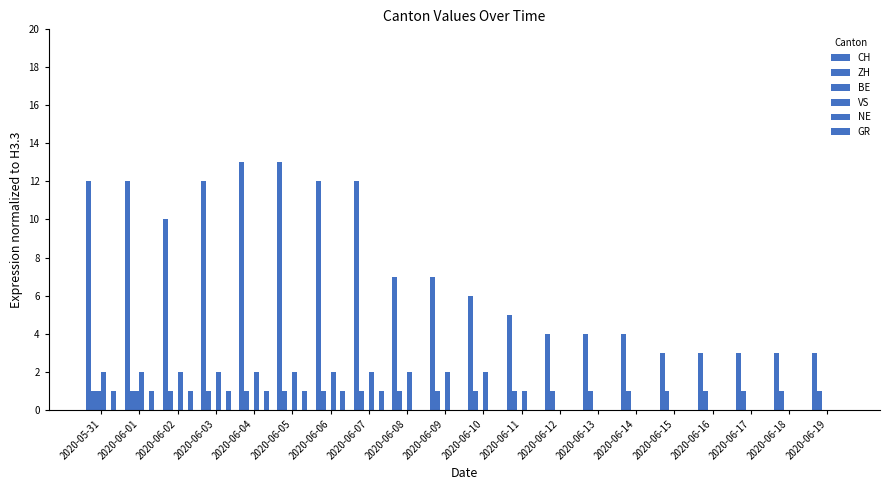

Reading left to right, transcribe all the data shown in this chart.

CH: 2020-05-31=12	2020-06-01=12	2020-06-02=10	2020-06-03=12	2020-06-04=13	2020-06-05=13	2020-06-06=12	2020-06-07=12	2020-06-08=7	2020-06-09=7	2020-06-10=6	2020-06-11=5	2020-06-12=4	2020-06-13=4	2020-06-14=4	2020-06-15=3	2020-06-16=3	2020-06-17=3	2020-06-18=3	2020-06-19=3
ZH: 2020-05-31=1	2020-06-01=1	2020-06-02=1	2020-06-03=1	2020-06-04=1	2020-06-05=1	2020-06-06=1	2020-06-07=1	2020-06-08=1	2020-06-09=1	2020-06-10=1	2020-06-11=1	2020-06-12=1	2020-06-13=1	2020-06-14=1	2020-06-15=1	2020-06-16=1	2020-06-17=1	2020-06-18=1	2020-06-19=1
BE: 2020-05-31=1	2020-06-01=1	2020-06-02=0	2020-06-03=0	2020-06-04=0	2020-06-05=0	2020-06-06=0	2020-06-07=0	2020-06-08=0	2020-06-09=0	2020-06-10=0	2020-06-11=0	2020-06-12=0	2020-06-13=0	2020-06-14=0	2020-06-15=0	2020-06-16=0	2020-06-17=0	2020-06-18=0	2020-06-19=0
VS: 2020-05-31=2	2020-06-01=2	2020-06-02=2	2020-06-03=2	2020-06-04=2	2020-06-05=2	2020-06-06=2	2020-06-07=2	2020-06-08=2	2020-06-09=2	2020-06-10=2	2020-06-11=1	2020-06-12=0	2020-06-13=0	2020-06-14=0	2020-06-15=0	2020-06-16=0	2020-06-17=0	2020-06-18=0	2020-06-19=0
NE: 2020-05-31=0	2020-06-01=0	2020-06-02=0	2020-06-03=0	2020-06-04=0	2020-06-05=0	2020-06-06=0	2020-06-07=0	2020-06-08=0	2020-06-09=0	2020-06-10=0	2020-06-11=0	2020-06-12=0	2020-06-13=0	2020-06-14=0	2020-06-15=0	2020-06-16=0	2020-06-17=0	2020-06-18=0	2020-06-19=0
GR: 2020-05-31=1	2020-06-01=1	2020-06-02=1	2020-06-03=1	2020-06-04=1	2020-06-05=1	2020-06-06=1	2020-06-07=1	2020-06-08=0	2020-06-09=0	2020-06-10=0	2020-06-11=0	2020-06-12=0	2020-06-13=0	2020-06-14=0	2020-06-15=0	2020-06-16=0	2020-06-17=0	2020-06-18=0	2020-06-19=0